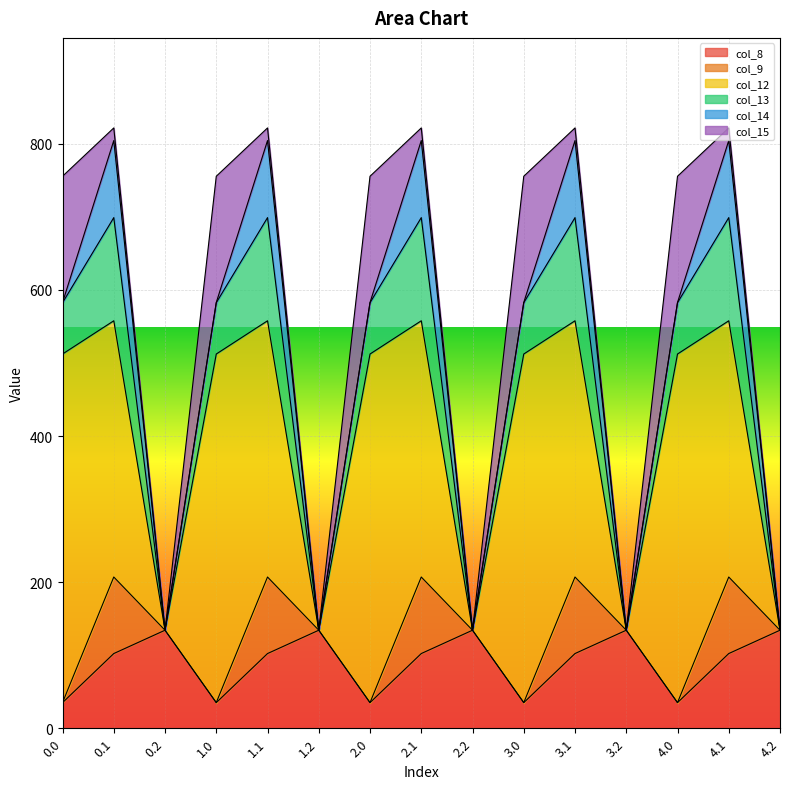

Which series has the largest range (max minus min)?

col_12